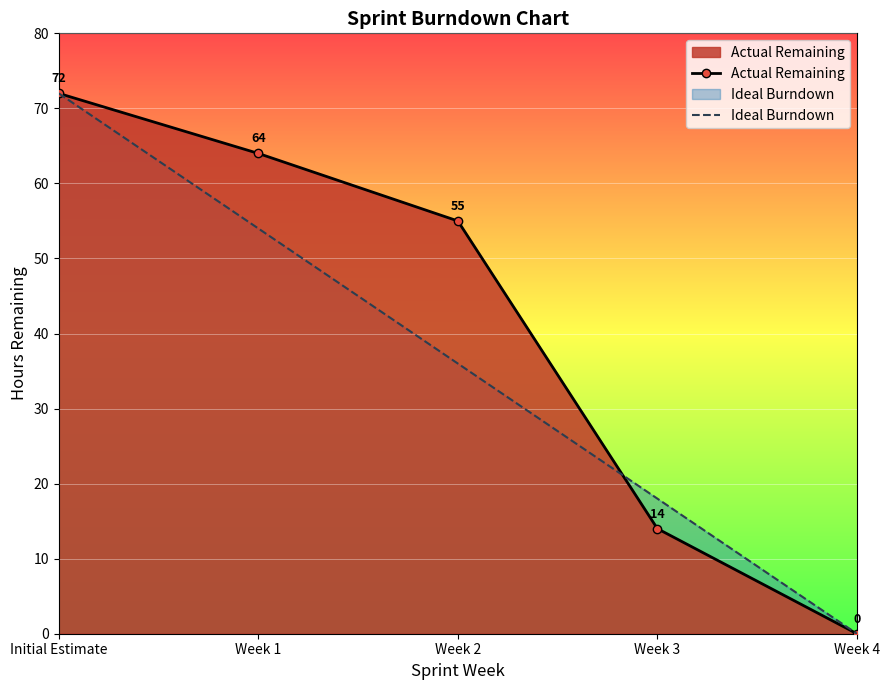

Rank the series at Week 1 from lowest to highest value.

Ideal Burndown, Actual Remaining